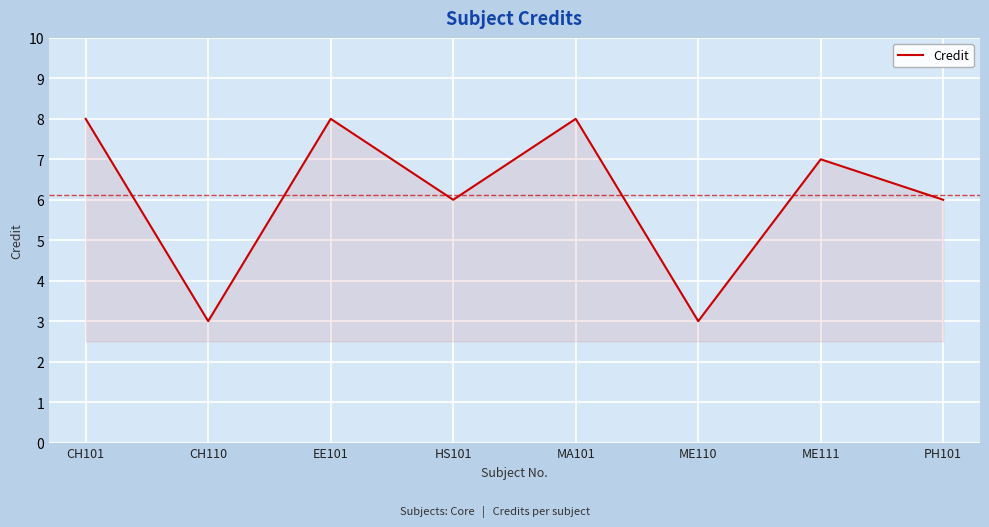

The value at HS101 is 10. True or false?

False